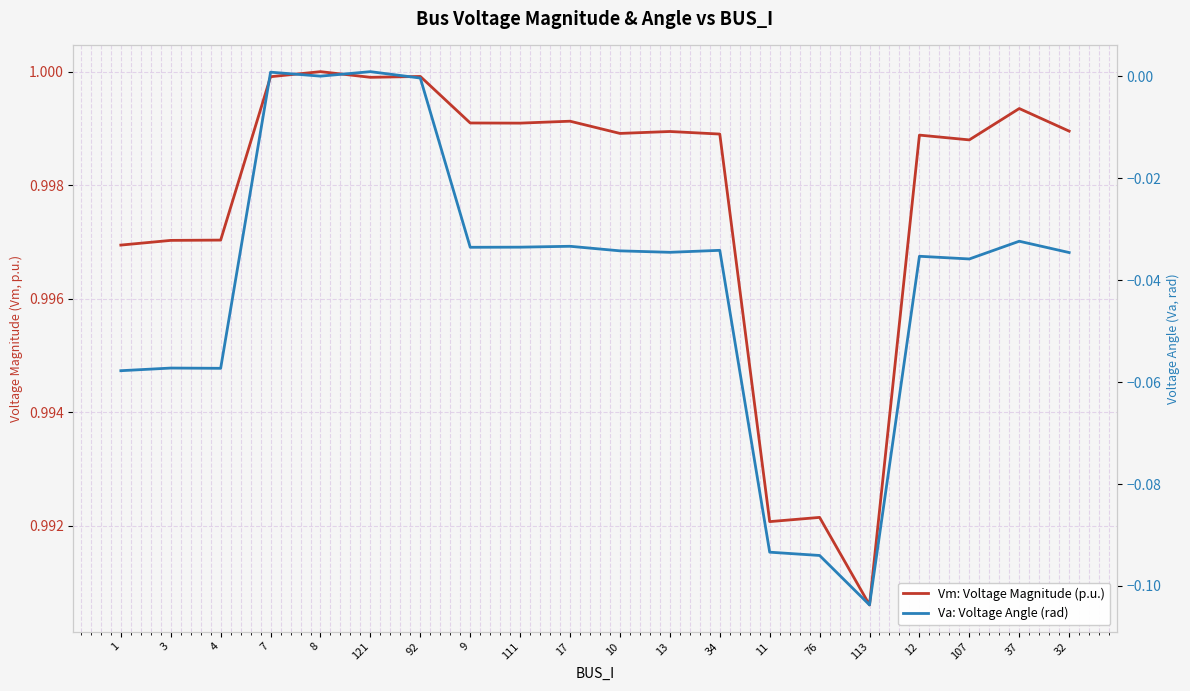

List the labels in order of Vm: Voltage Magnitude (p.u.) value, smallest first.

113, 11, 76, 1, 3, 4, 107, 12, 34, 10, 13, 32, 111, 9, 17, 37, 121, 7, 92, 8